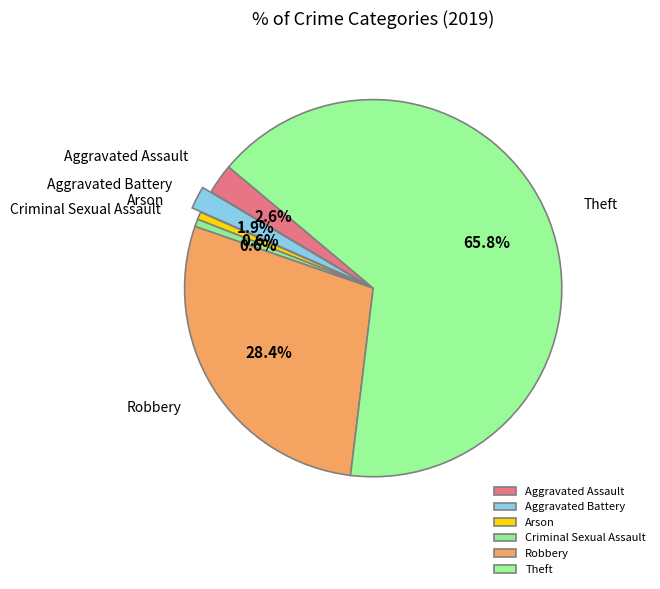

Does Theft represent more than half of the total?

Yes